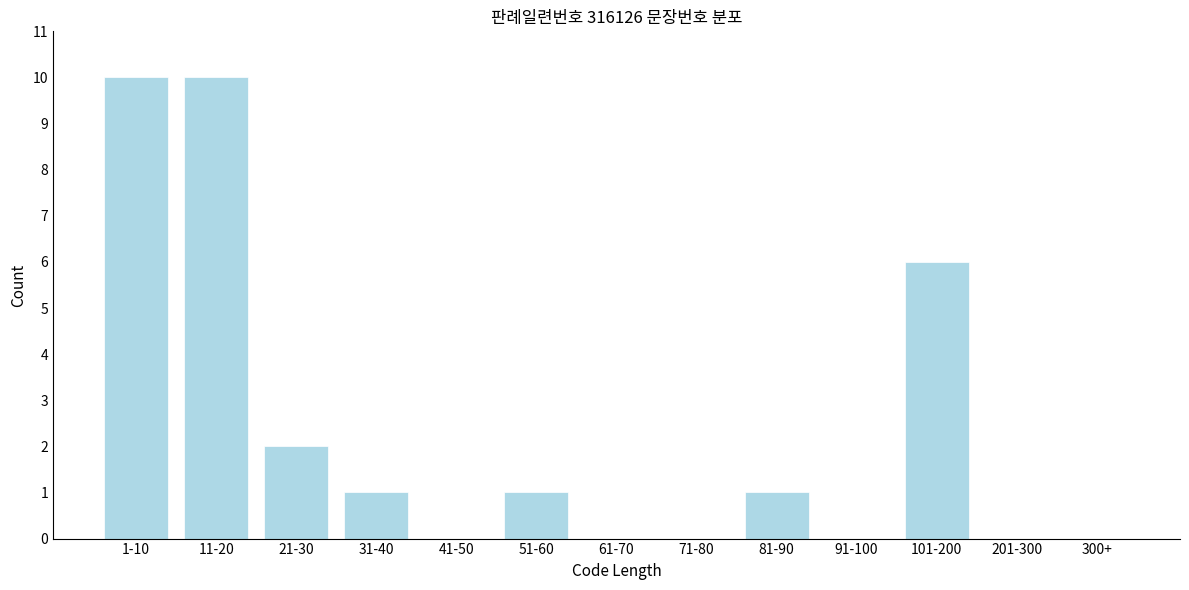

Reading right to left, what are all the values shown in this chart?

300+=0	201-300=0	101-200=6	91-100=0	81-90=1	71-80=0	61-70=0	51-60=1	41-50=0	31-40=1	21-30=2	11-20=10	1-10=10